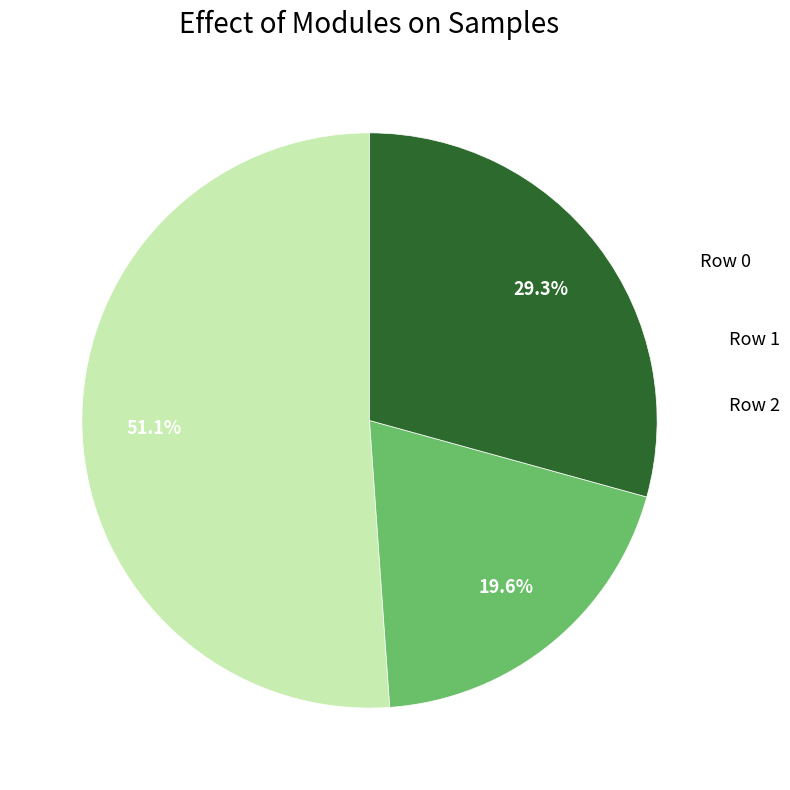

To the nearest percent, what is the average slice percentage?

33%